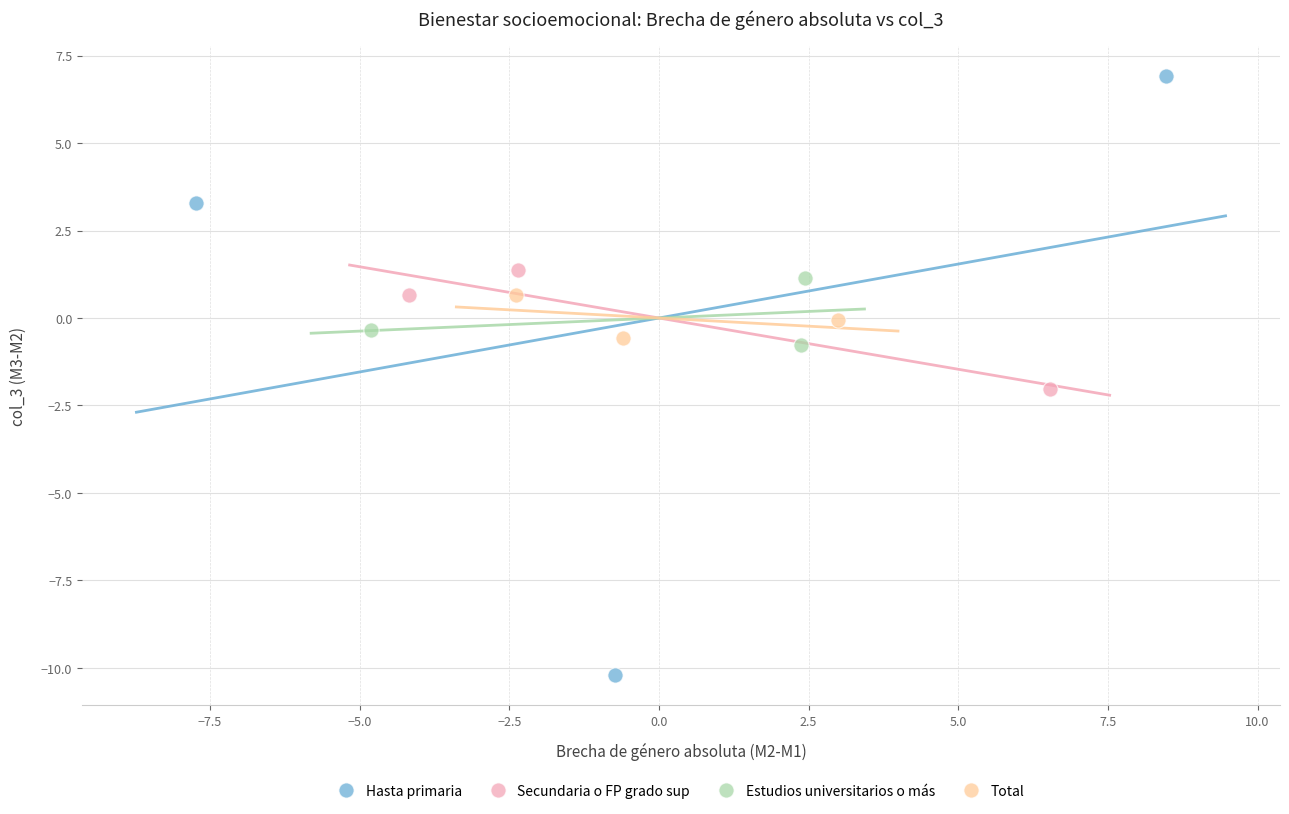

Which series reaches the minimum Y coordinate?

Hasta primaria